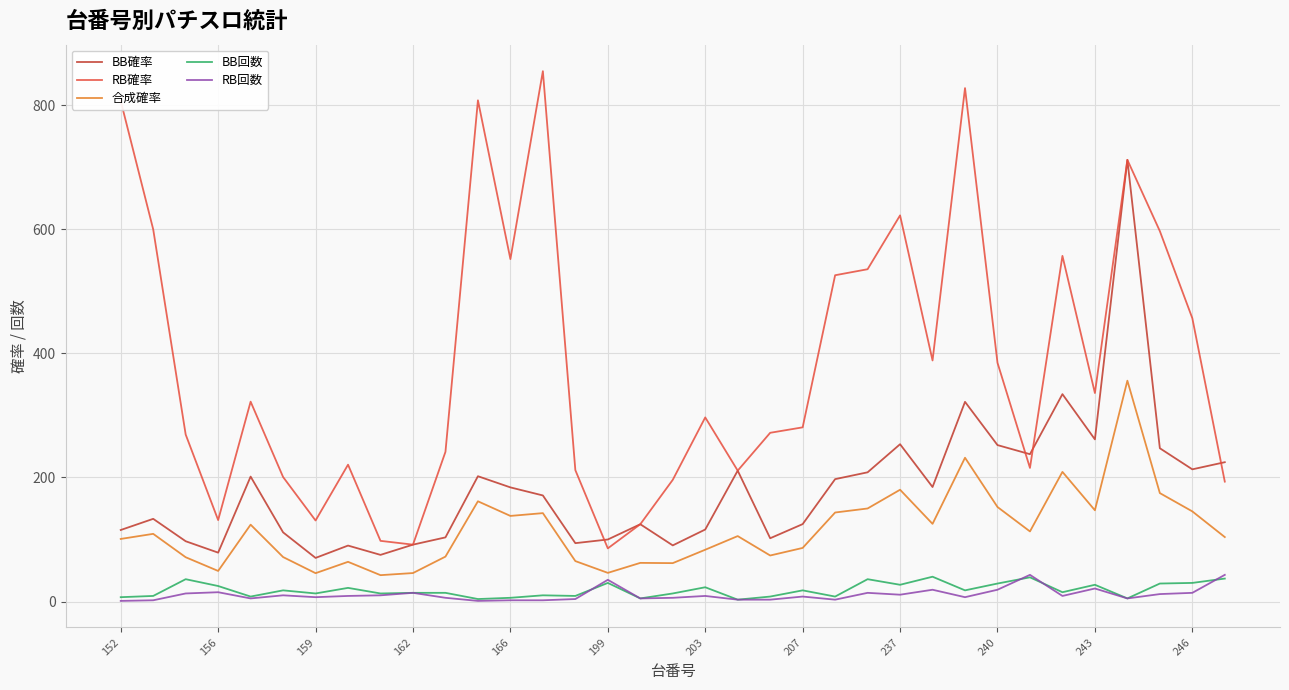

How many lines are shown in the chart?

5